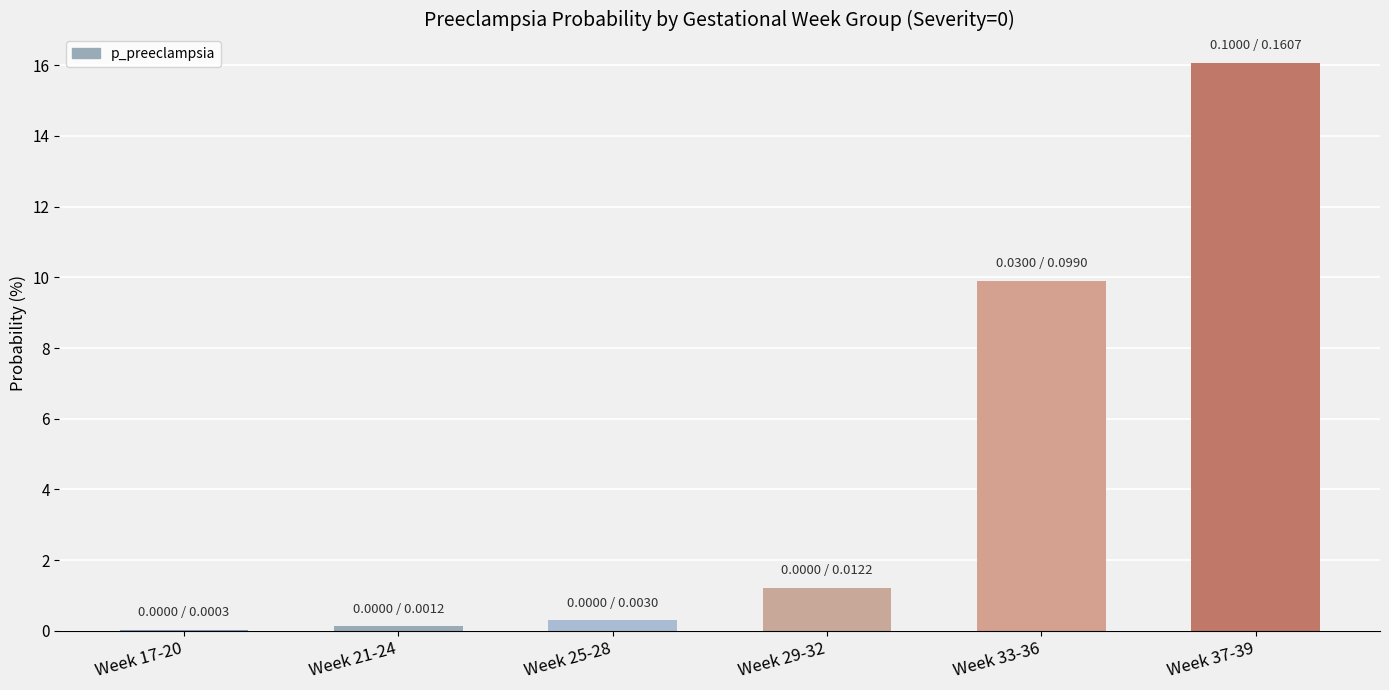

How many series are shown in this chart?

1